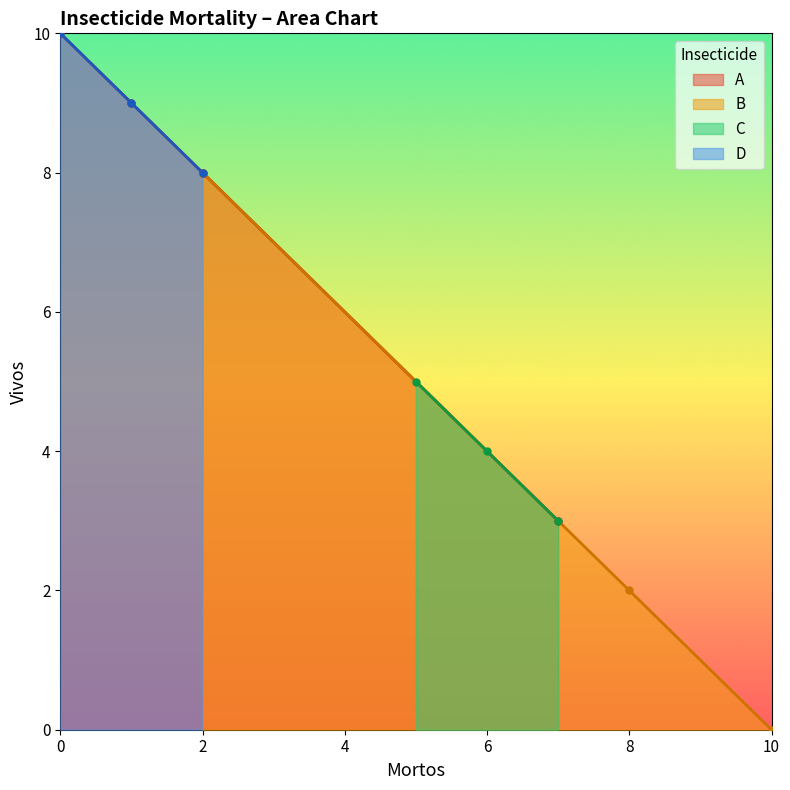

At which label does mortos_A first exceed 1?

1